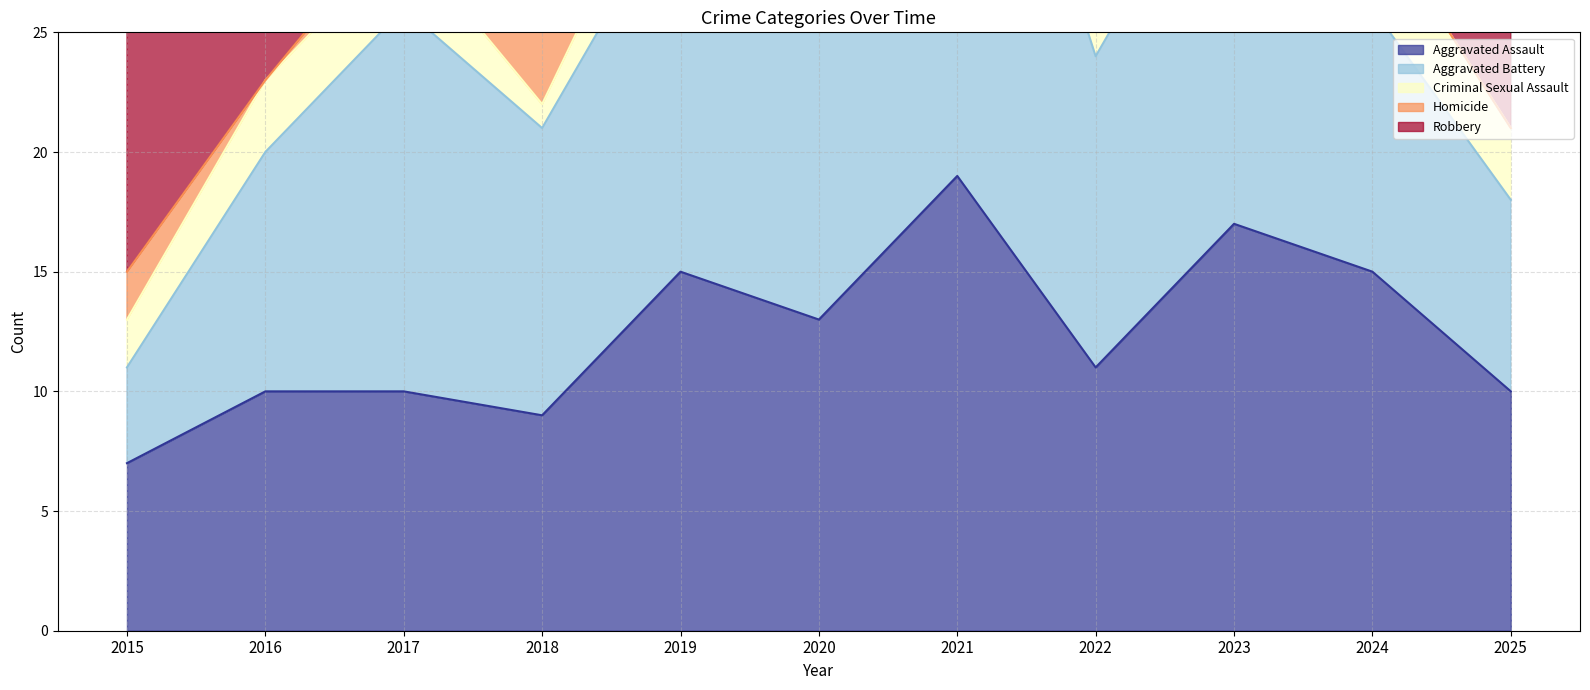

At which category is the sum across all series the highest?

2017